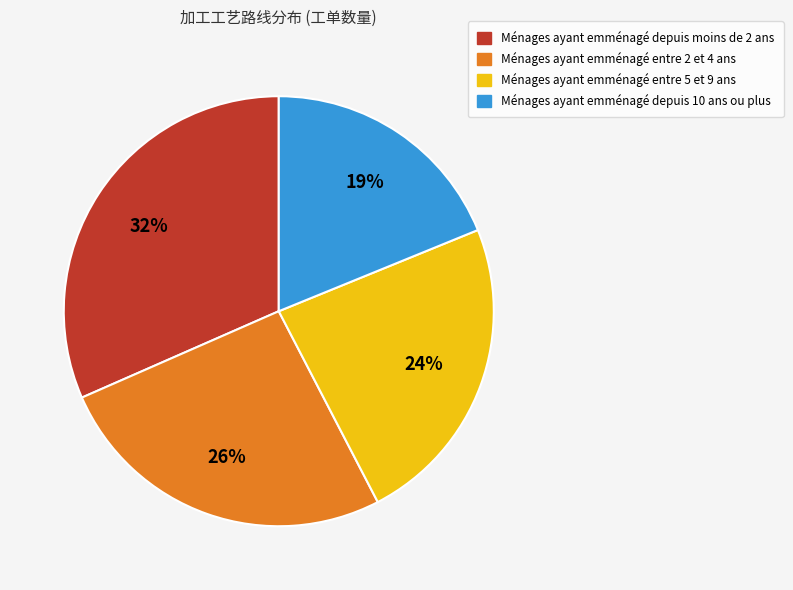

What is the largest slice in the pie chart?

Ménages ayant emménagé depuis moins de 2 ans